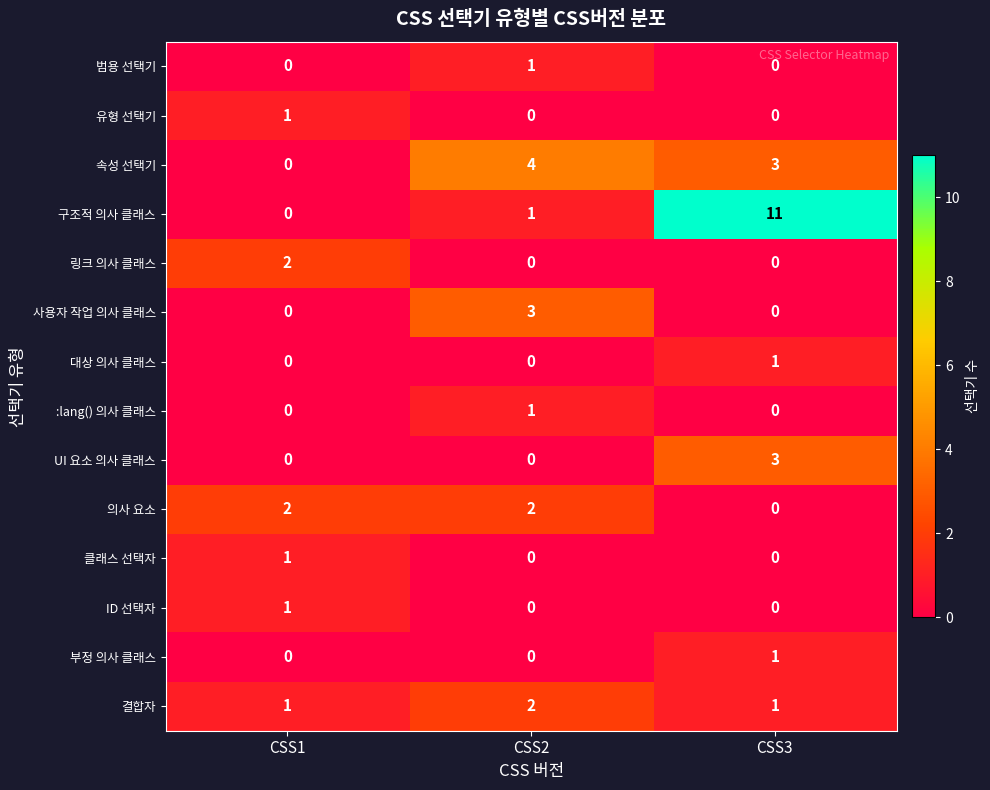

What is the spread (max minus min) of values at CSS1?

2